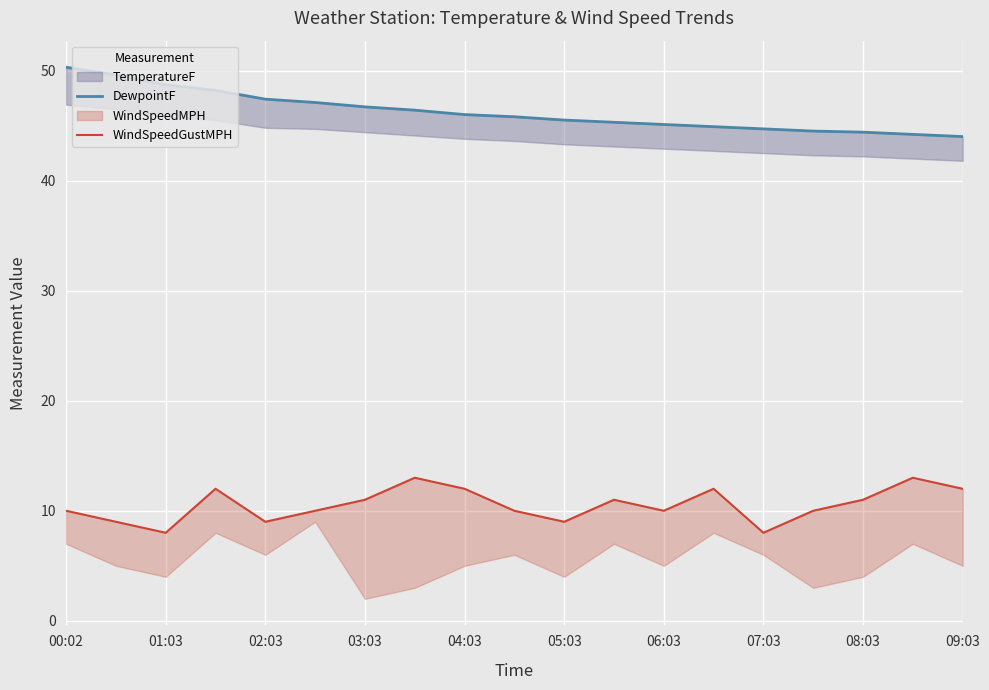

Which series has the widest spread of values?

DewpointF